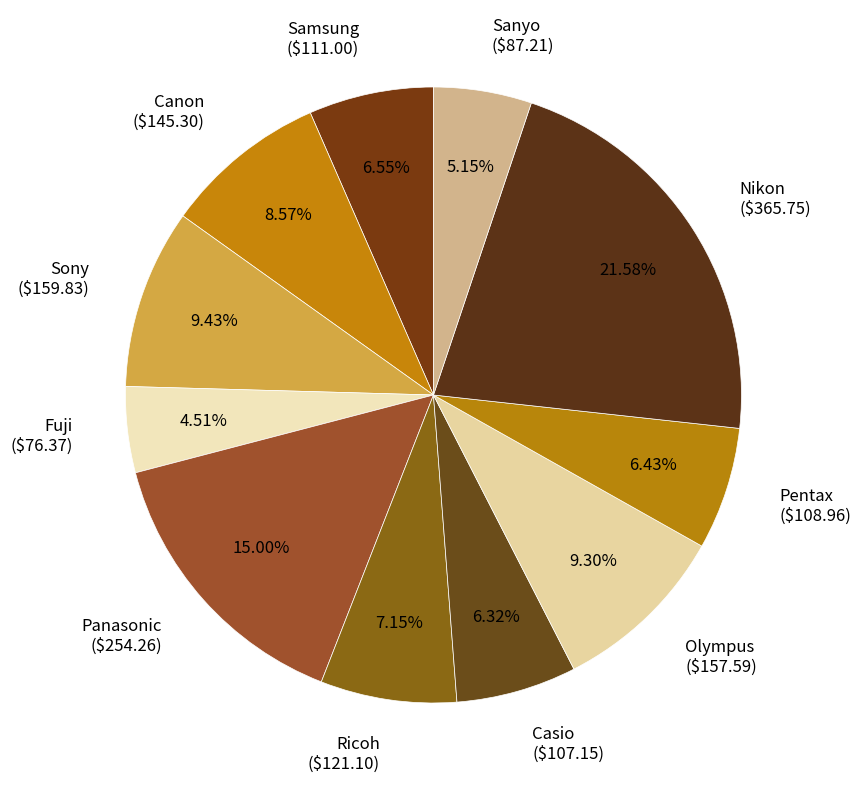

Which category has the biggest portion of the pie?

Nikon